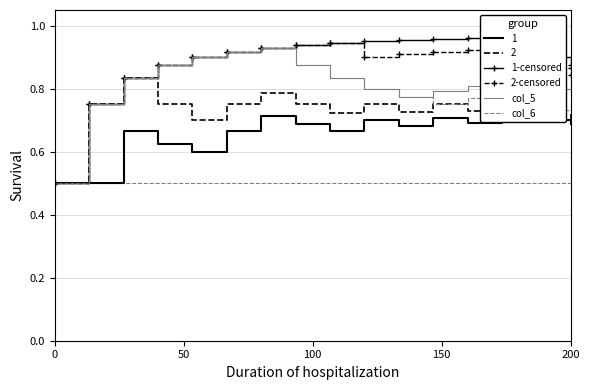

True or false: 1-censored has more than 2 points higher than both neighbors.

False